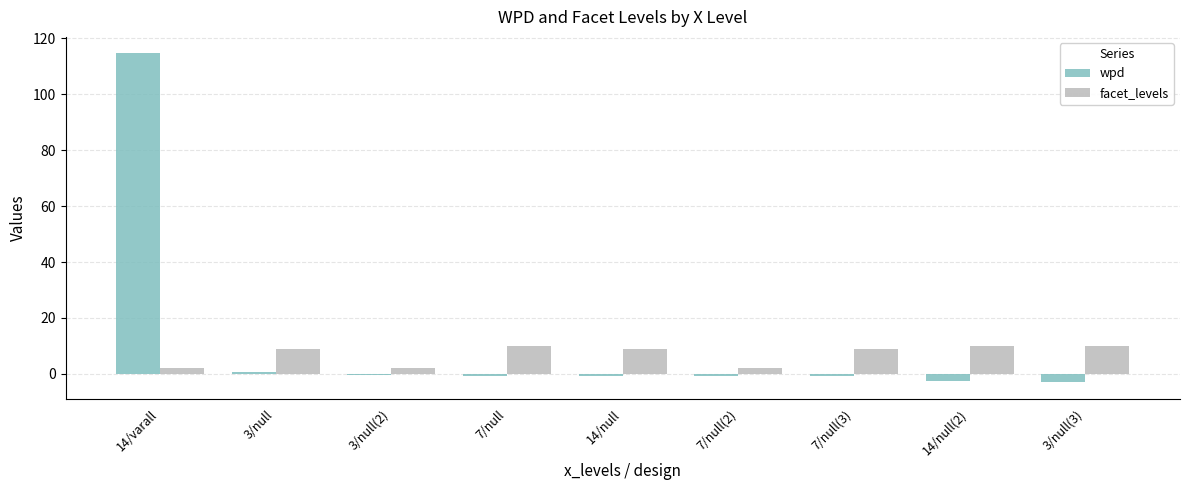

At which label does wpd first exceed 0?

14/varall